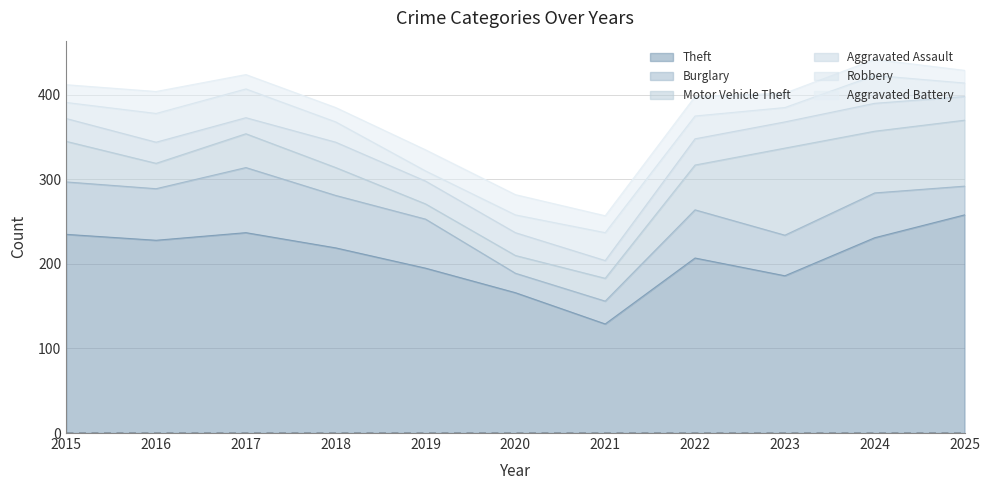

At which category does Burglary reach its first local peak?

2017